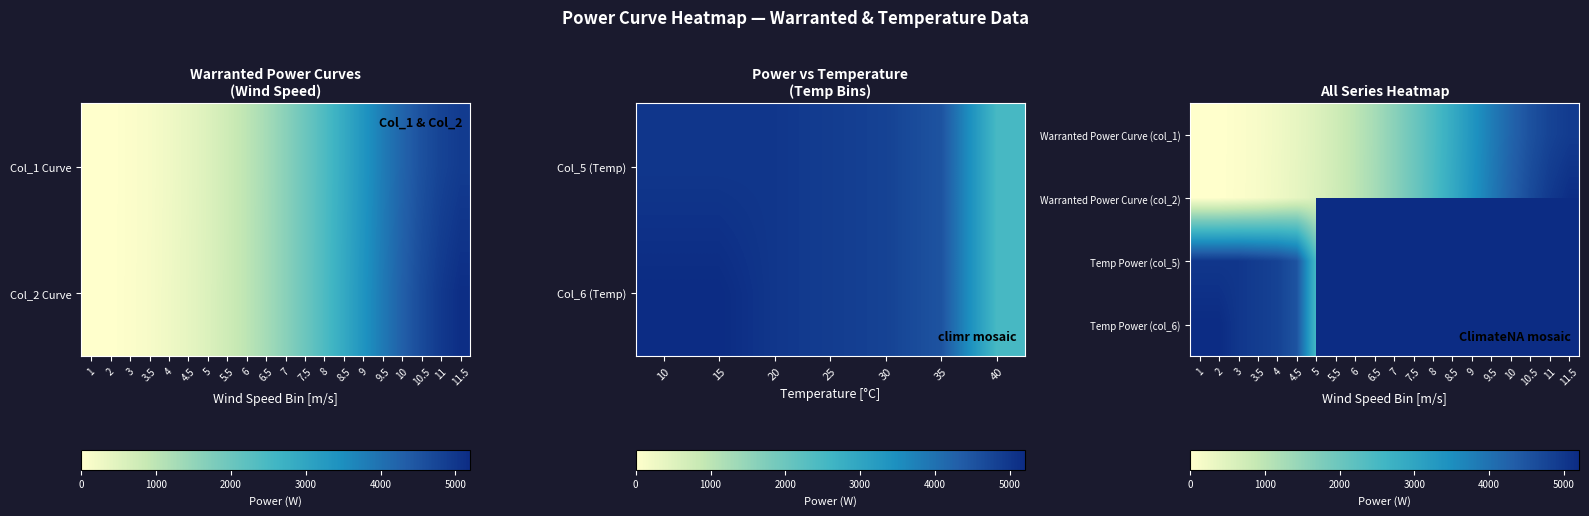

Count the number of data series in this chart.

4